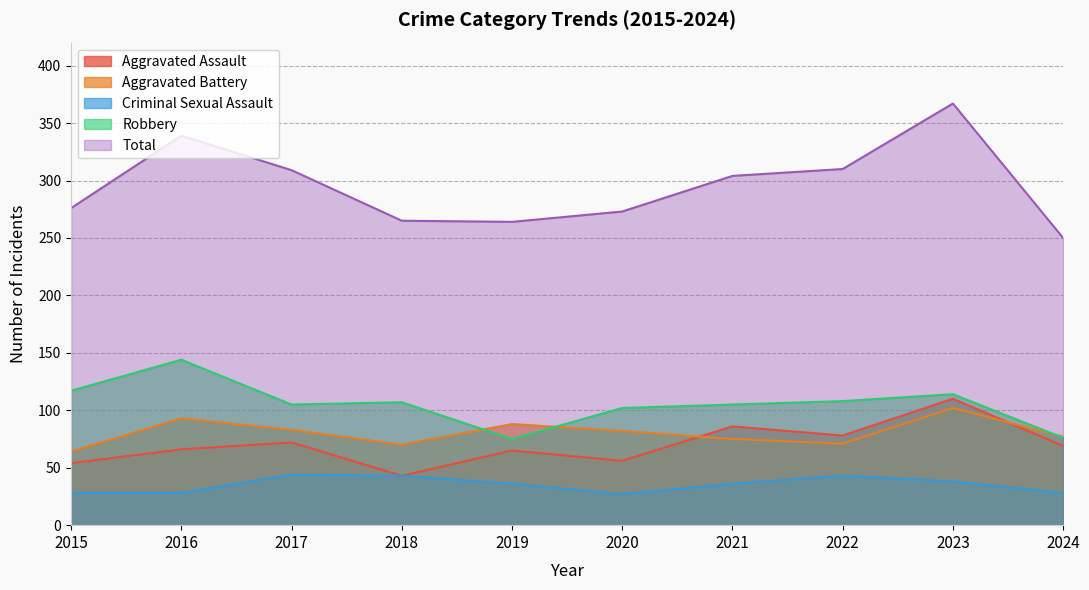

True or false: Total and Aggravated Assault cross at least once.

False